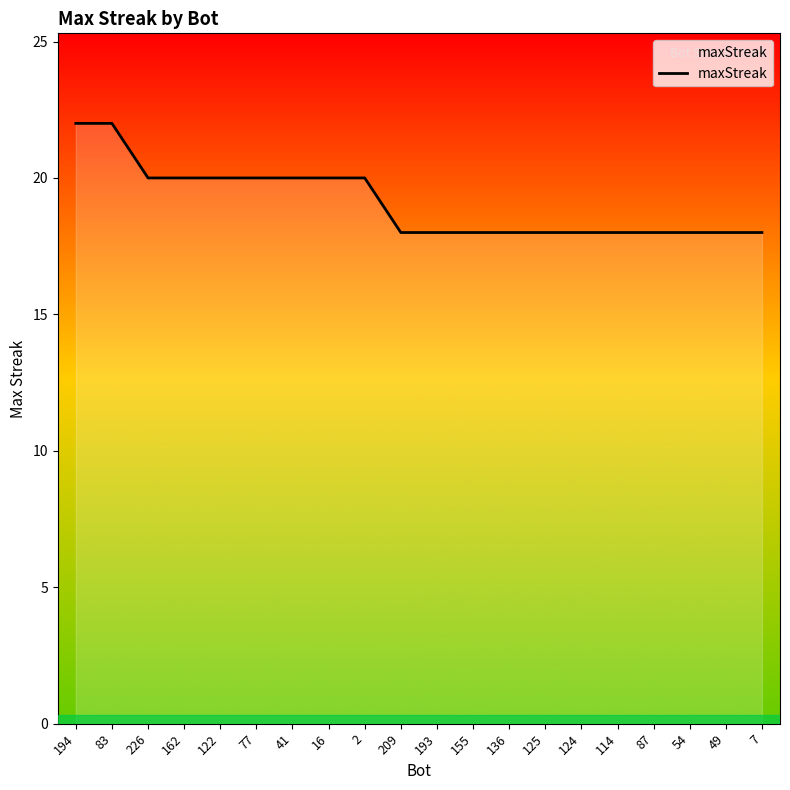

The value at 226 is 20. True or false?

True